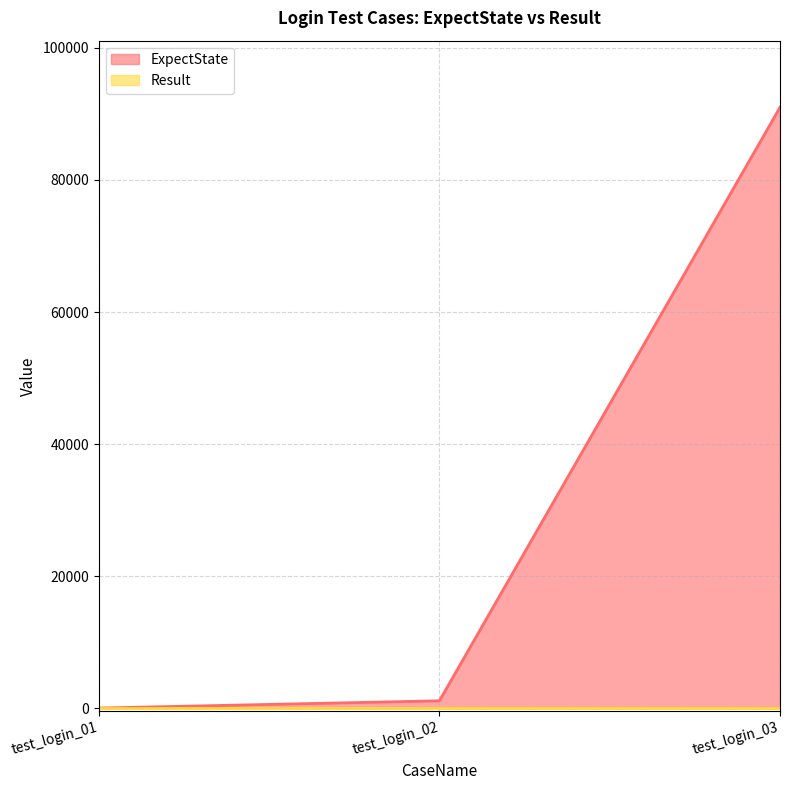

Reading right to left, extract all data points from this chart.

91006	1101	0